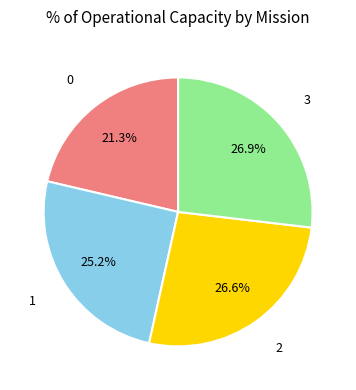

To the nearest percent, what is the difference between the 3 and 1 slice percentages?

2%